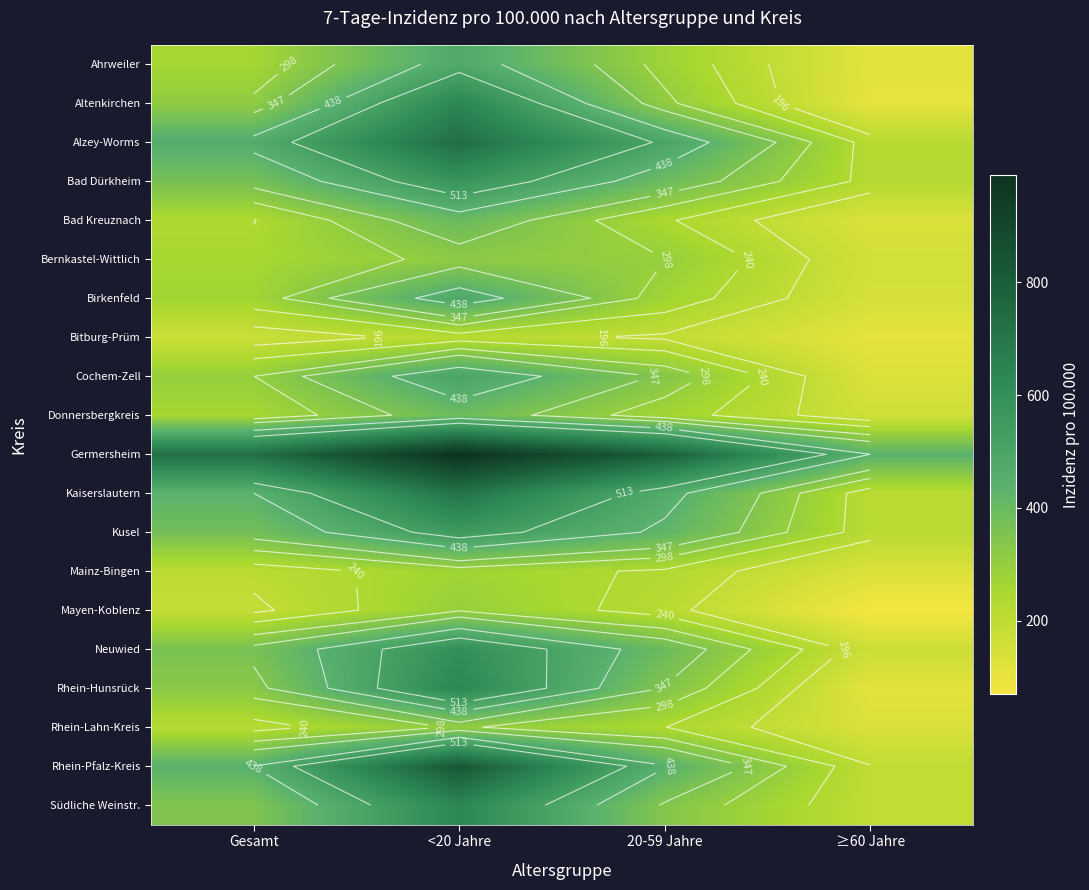

Rank the categories by Cochem-Zell value from lowest to highest.

≥60 Jahre, Gesamt, 20-59 Jahre, <20 Jahre